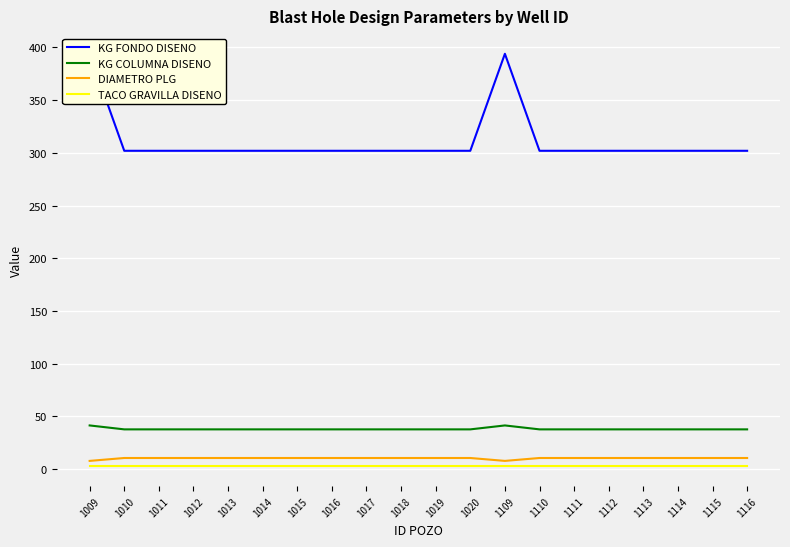

The value of KG FONDO DISENO at 1020 is 505.5. True or false?

False